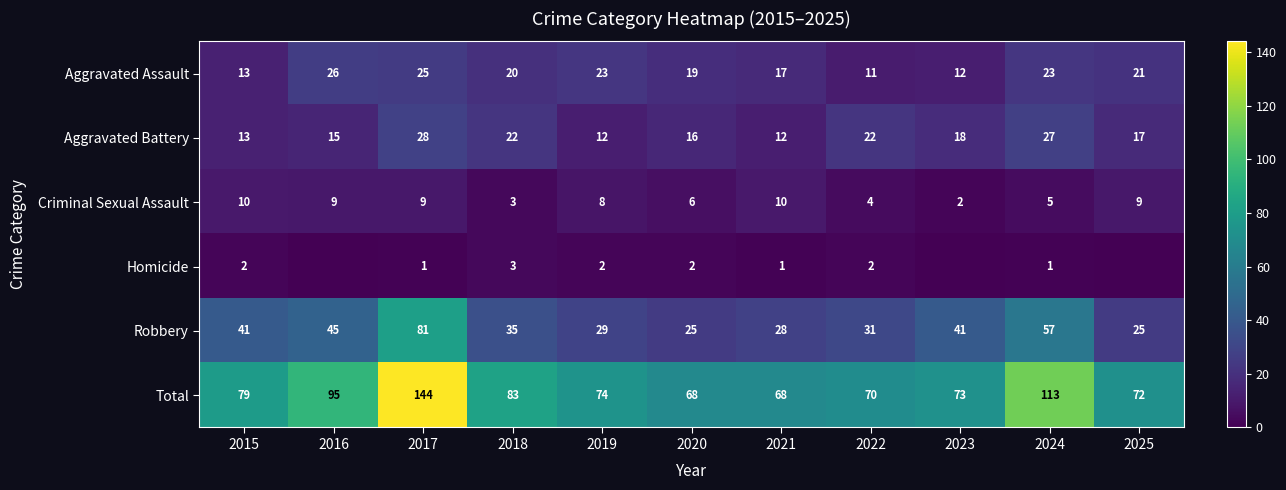

What is the maximum value for Aggravated Assault?

26